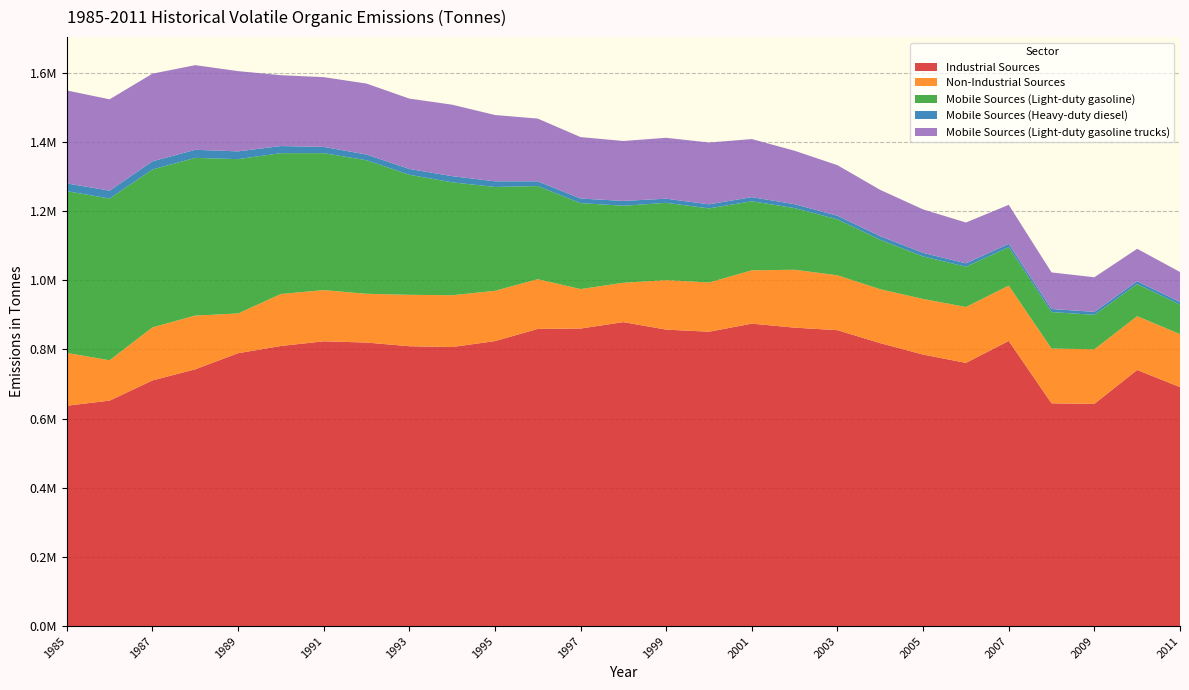

Reading left to right, what are all the values shown in this chart?

Industrial Sources: 637146	651938	710299	742494	789049	809950	823417	819890	809257	806893	824068	859302	860418	878923	857227	851198	874510	862945	855650	818097	785110	761038	824559	644063	642576	740600	690949
Non-Industrial Sources: 152700	116702	153348	155377	114919	150239	148149	140976	148610	149846	145361	143826	114059	113847	143127	142352	154218	167400	158664	155877	160809	161633	159842	158366	157808	155592	153208
Mobile Sources (Light-duty gasoline): 467806	467655	456686	456019	446270	407333	395943	386208	347156	326474	300372	269215	248579	222589	223521	214255	199714	178207	161888	142995	123025	116473	111333	105557	99615	92732	85297
Mobile Sources (Heavy-duty diesel): 22483	22835	23568	23383	22442	20581	18222	16486	16862	17839	16358	13769	13280	14064	11965	11763	11956	11369	10307	10431	10270	9831	9418	8967	8573	8188	7823
Mobile Sources (Light-duty gasoline trucks): 268757	264099	253474	244749	232086	204888	201607	205221	203444	206664	191719	181339	177697	173291	176137	178718	167862	154533	146204	133859	125684	118004	112943	105689	100126	93858	86615